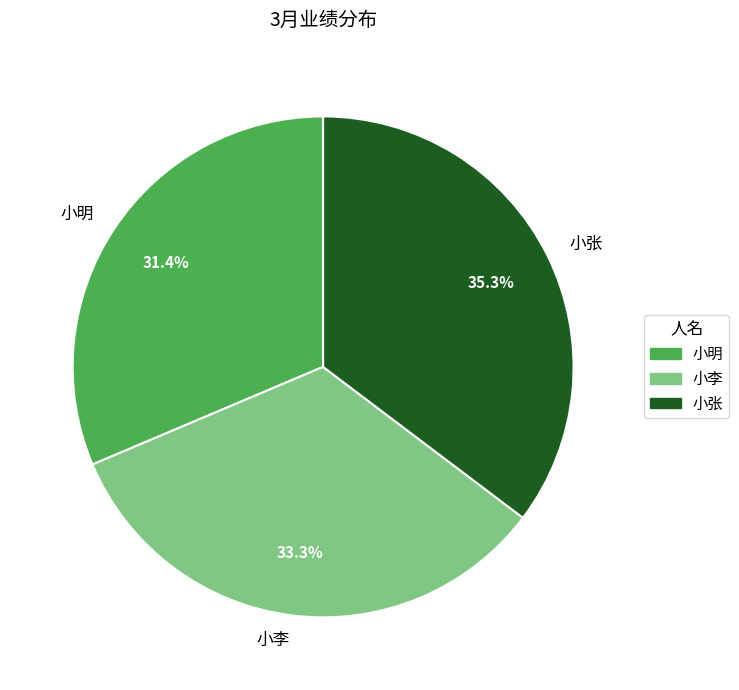

Is 小明 the majority of the pie?

No